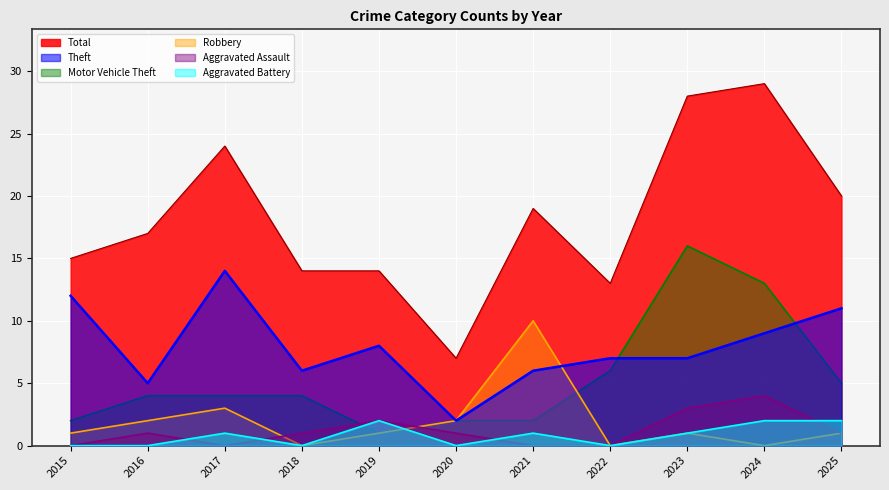

Rank the categories by Total value from highest to lowest.

2024, 2023, 2017, 2025, 2021, 2016, 2015, 2018, 2019, 2022, 2020